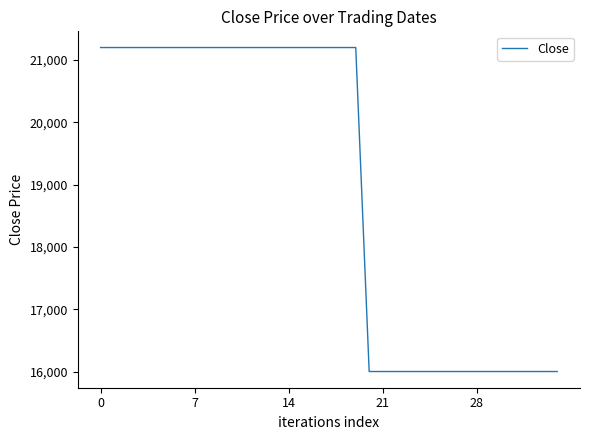

What is the maximum value shown in the chart?

21200